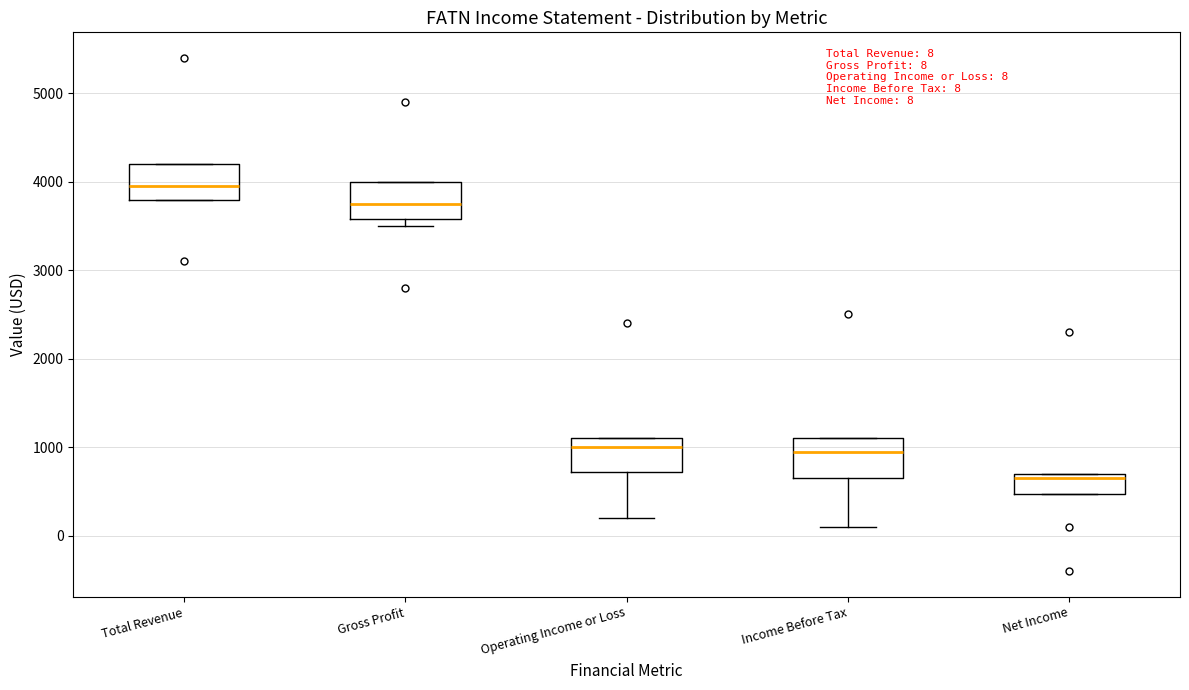

Which box has the highest median line?

Total Revenue